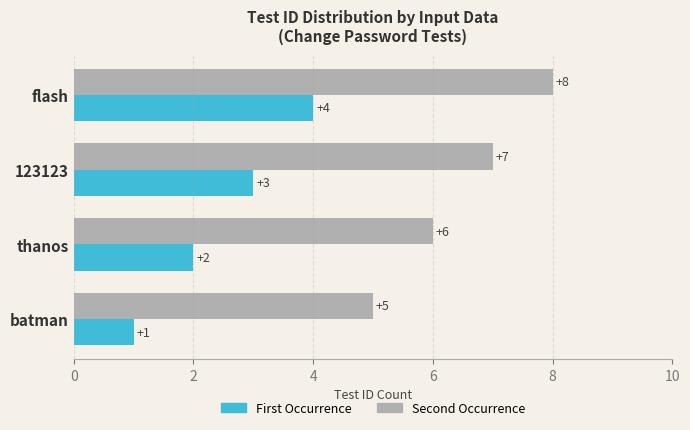

What value does the Second Occurrence series have at flash?

8